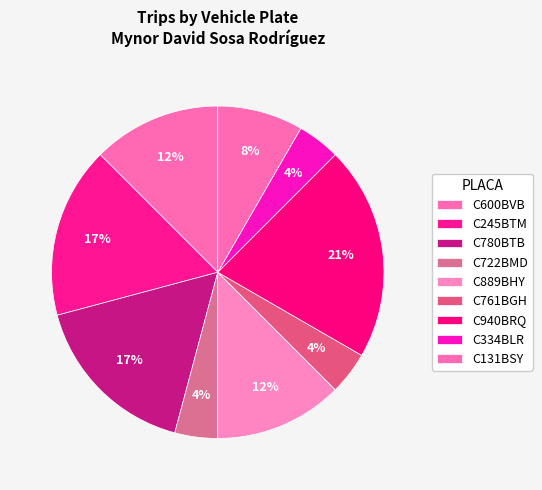

Which slice is the largest?

C940BRQ